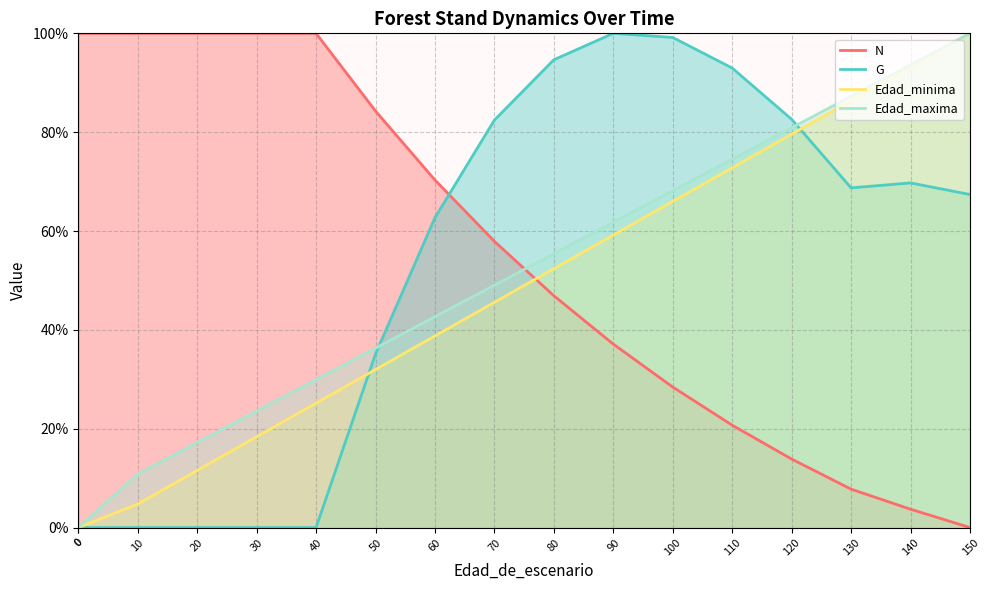

What is the greatest value displayed?

100.0